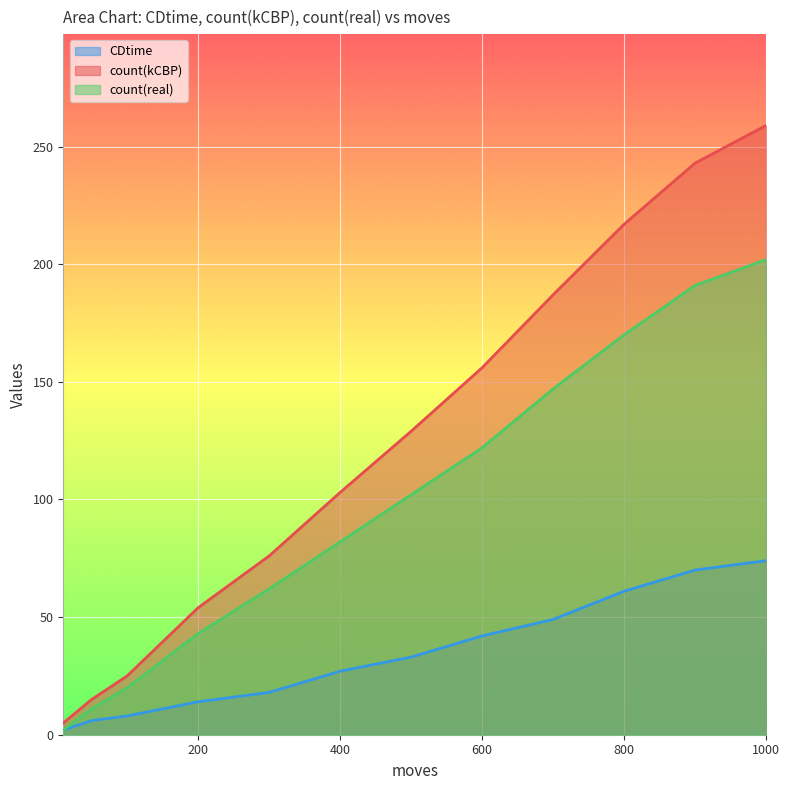

What is the sum of all CDtime values?

404